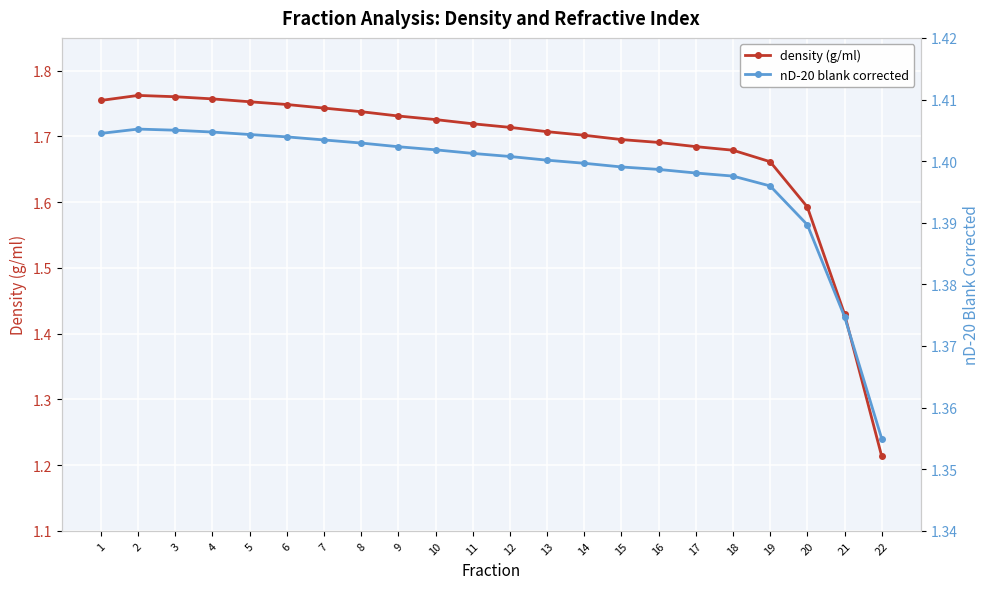

List the series in order of their peak value, lowest first.

nD-20 blank corrected, density (g/ml)